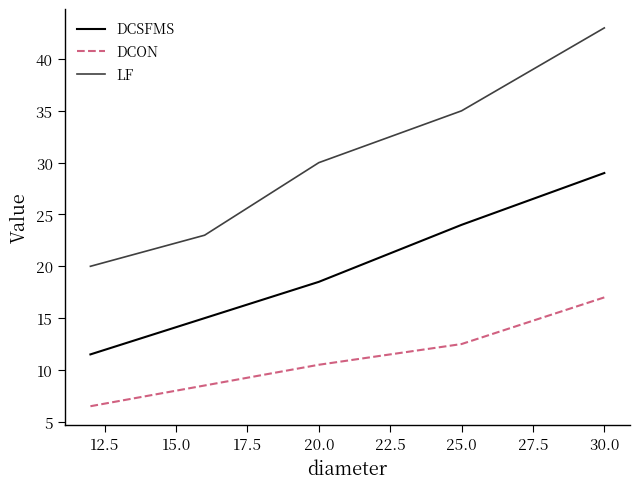

How many lines are shown in the chart?

3